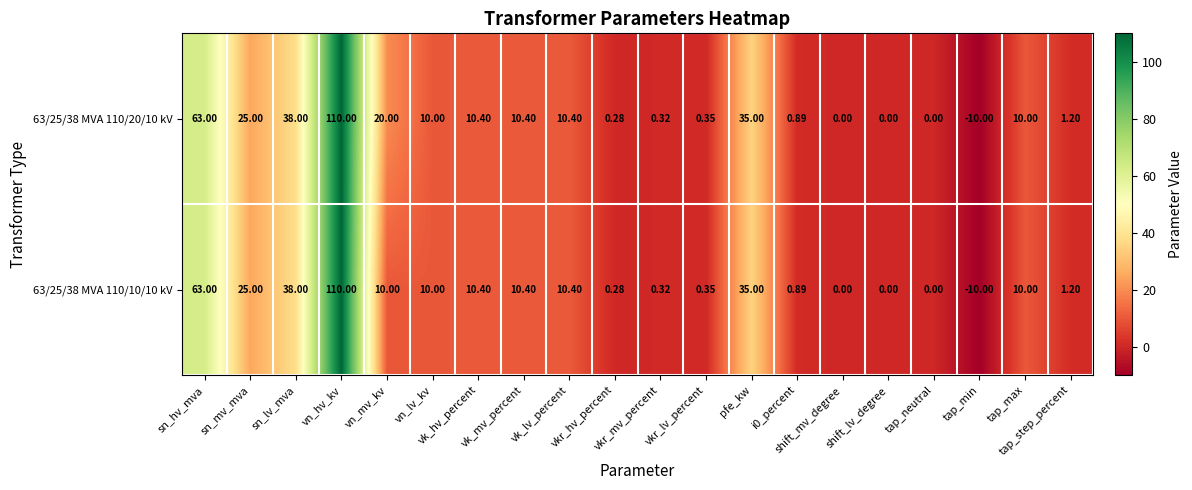

Reading right to left, extract all data points from this chart.

63/25/38 MVA 110/20/10 kV: tap_step_percent=1.2	tap_max=10.0	tap_min=-10.0	tap_neutral=0.0	shift_lv_degree=0.0	shift_mv_degree=0.0	i0_percent=0.9	pfe_kw=35.0	vkr_lv_percent=0.3	vkr_mv_percent=0.3	vkr_hv_percent=0.3	vk_lv_percent=10.4	vk_mv_percent=10.4	vk_hv_percent=10.4	vn_lv_kv=10.0	vn_mv_kv=20.0	vn_hv_kv=110.0	sn_lv_mva=38.0	sn_mv_mva=25.0	sn_hv_mva=63.0
63/25/38 MVA 110/10/10 kV: tap_step_percent=1.2	tap_max=10.0	tap_min=-10.0	tap_neutral=0.0	shift_lv_degree=0.0	shift_mv_degree=0.0	i0_percent=0.9	pfe_kw=35.0	vkr_lv_percent=0.3	vkr_mv_percent=0.3	vkr_hv_percent=0.3	vk_lv_percent=10.4	vk_mv_percent=10.4	vk_hv_percent=10.4	vn_lv_kv=10.0	vn_mv_kv=10.0	vn_hv_kv=110.0	sn_lv_mva=38.0	sn_mv_mva=25.0	sn_hv_mva=63.0